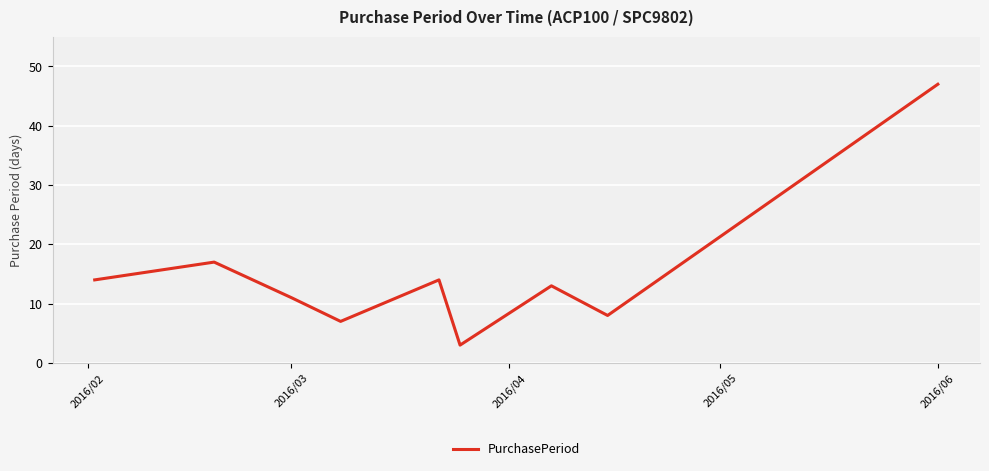

What is the smallest value displayed?

3